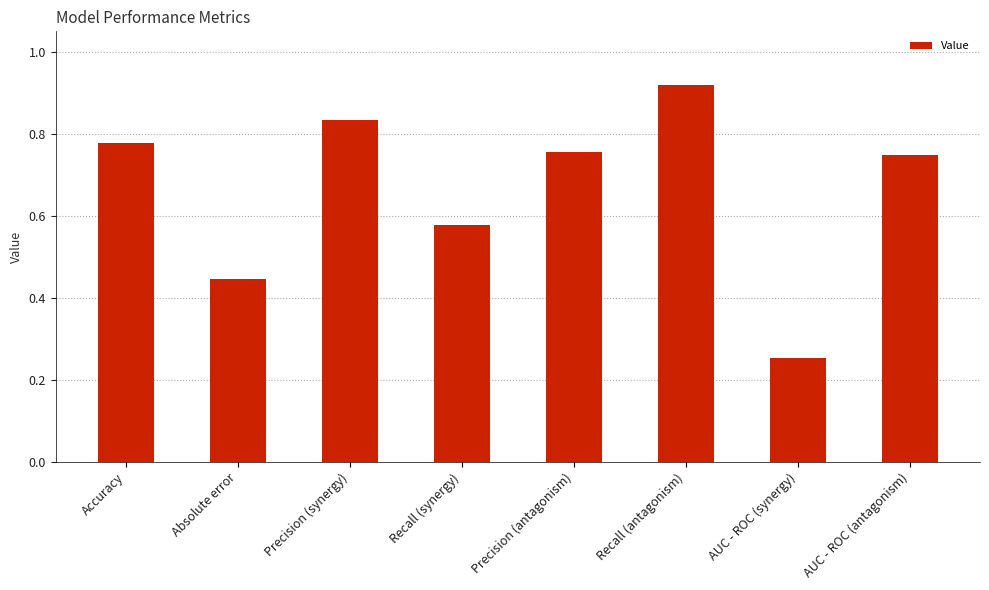

What position from the right is Recall (synergy)?

5